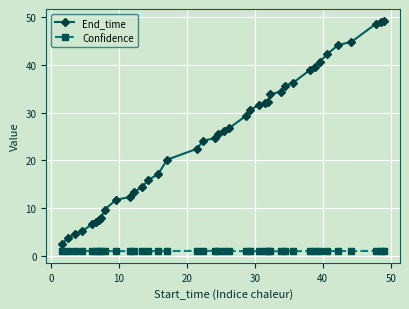

How many lines are shown in the chart?

2